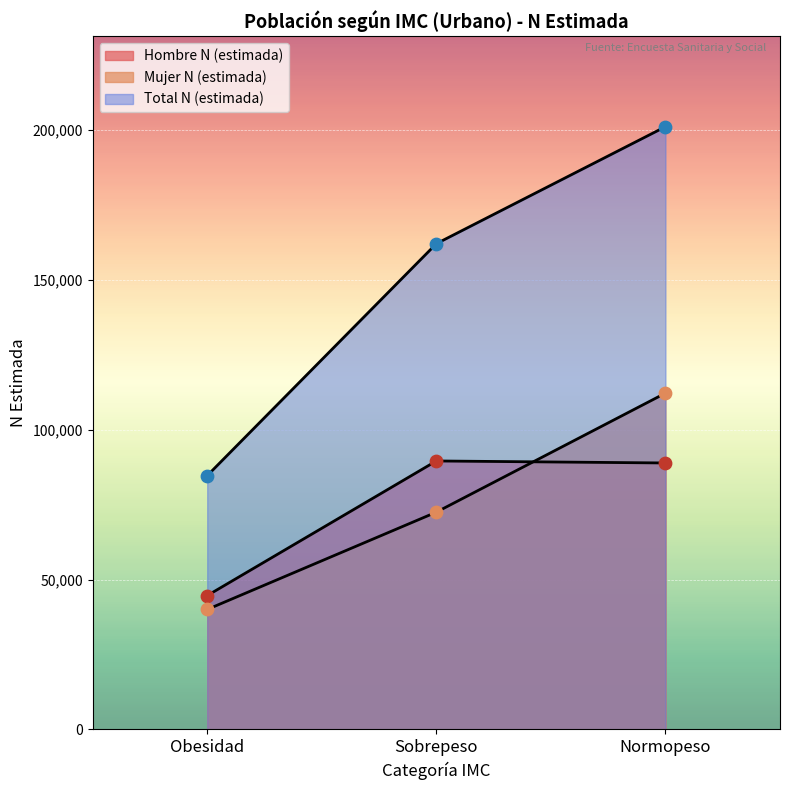

Which series reaches the minimum Y coordinate?

Mujer N (estimada)